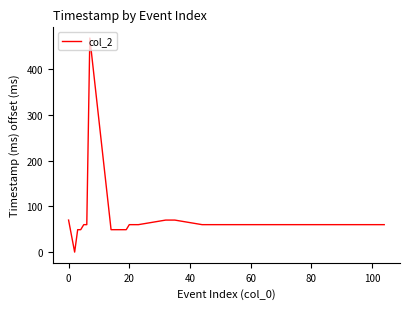

What is the difference between the maximum and minimum values?

468